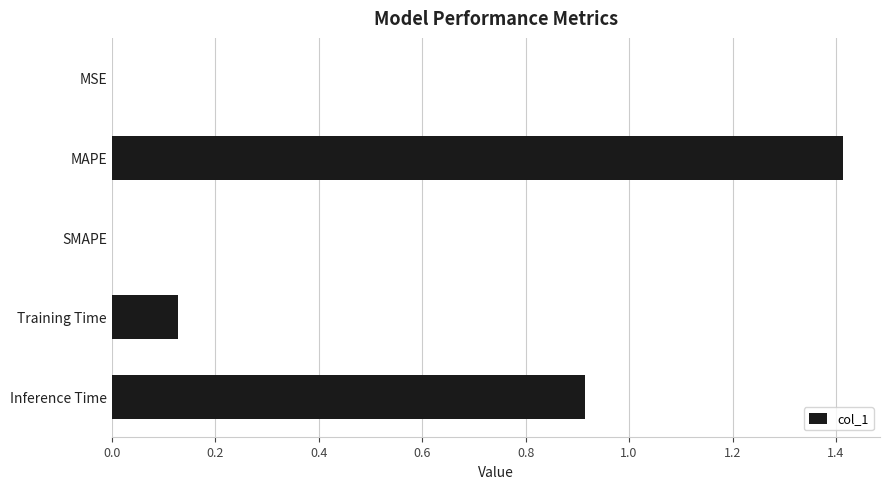

Between Training Time and Inference Time, which is larger?

Inference Time